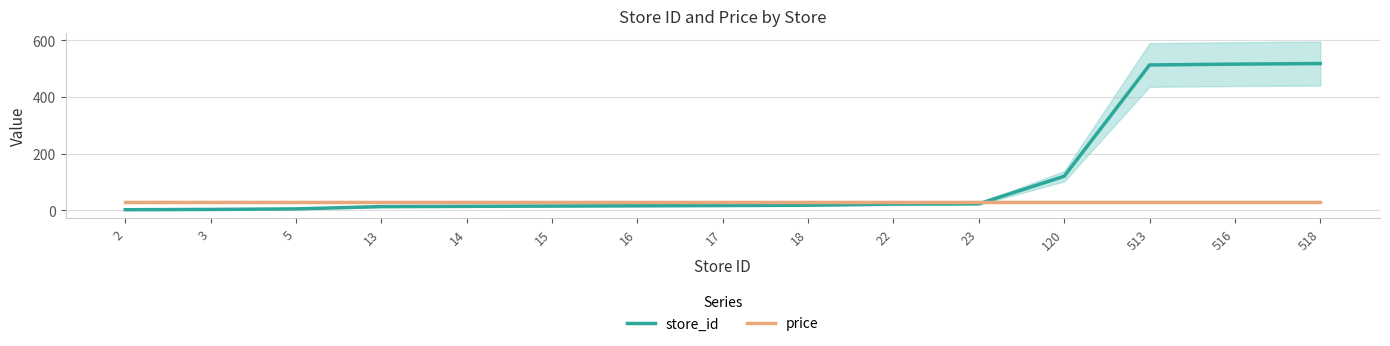

Which category has the highest value in the store_id series?

518